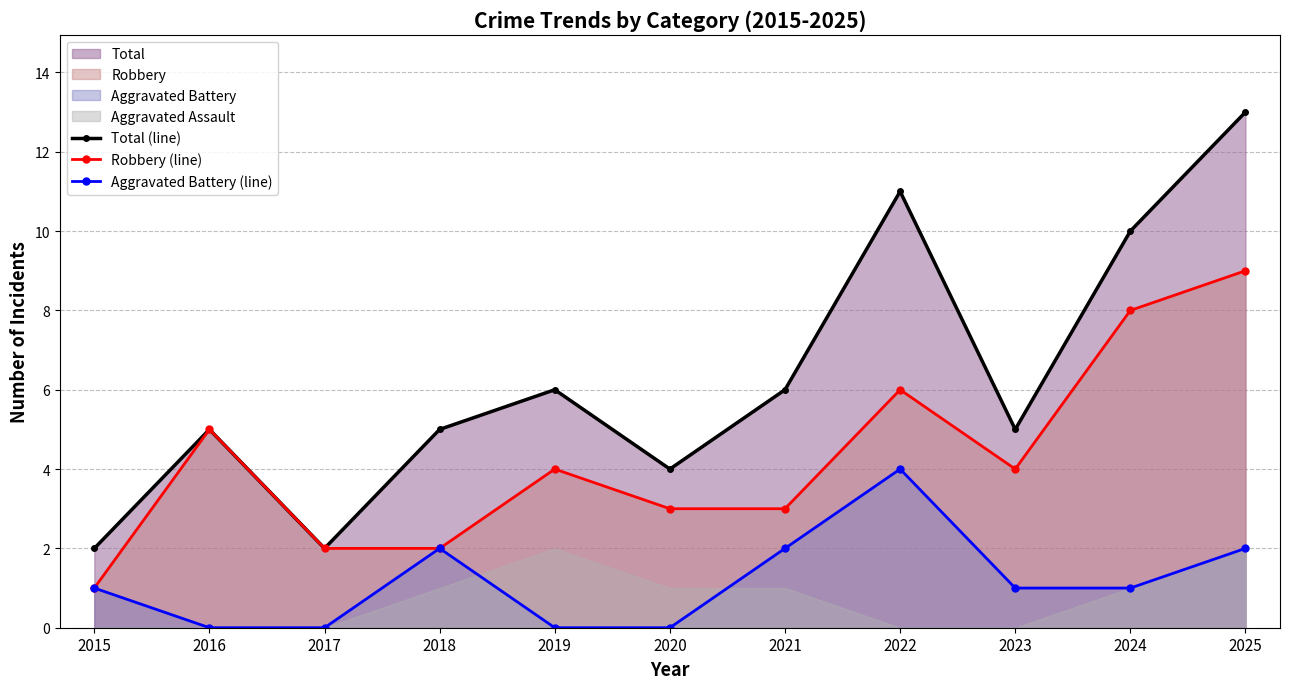

The Aggravated Battery (line) series shows 3 at 2021. True or false?

False